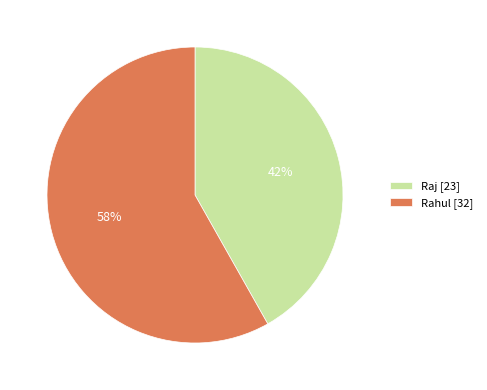

Approximately how many times larger is the value at Rahul [32] compared to Raj [23]?

1.4